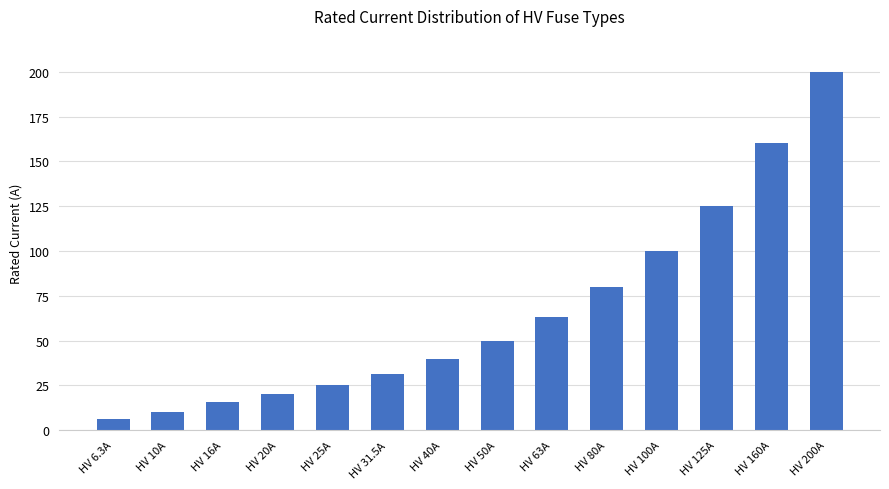

The chart shows a value of 27.1 at HV 63A. True or false?

False